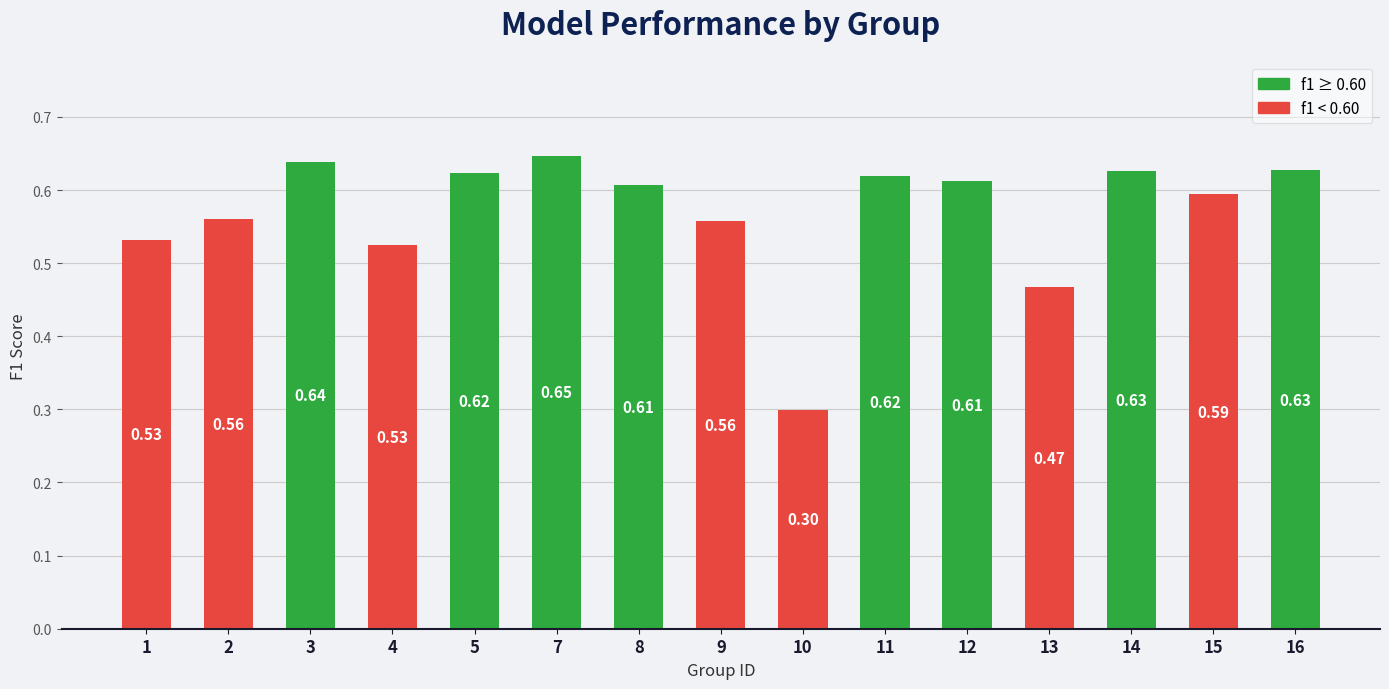

What is the sum of the values at 9 and 1?

1.1